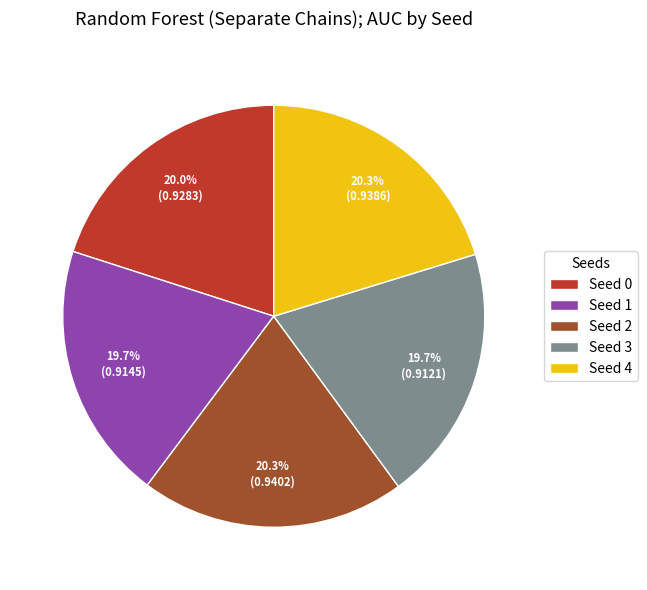

To the nearest percent, what is the combined percentage of Seed 1 and Seed 2?

40%